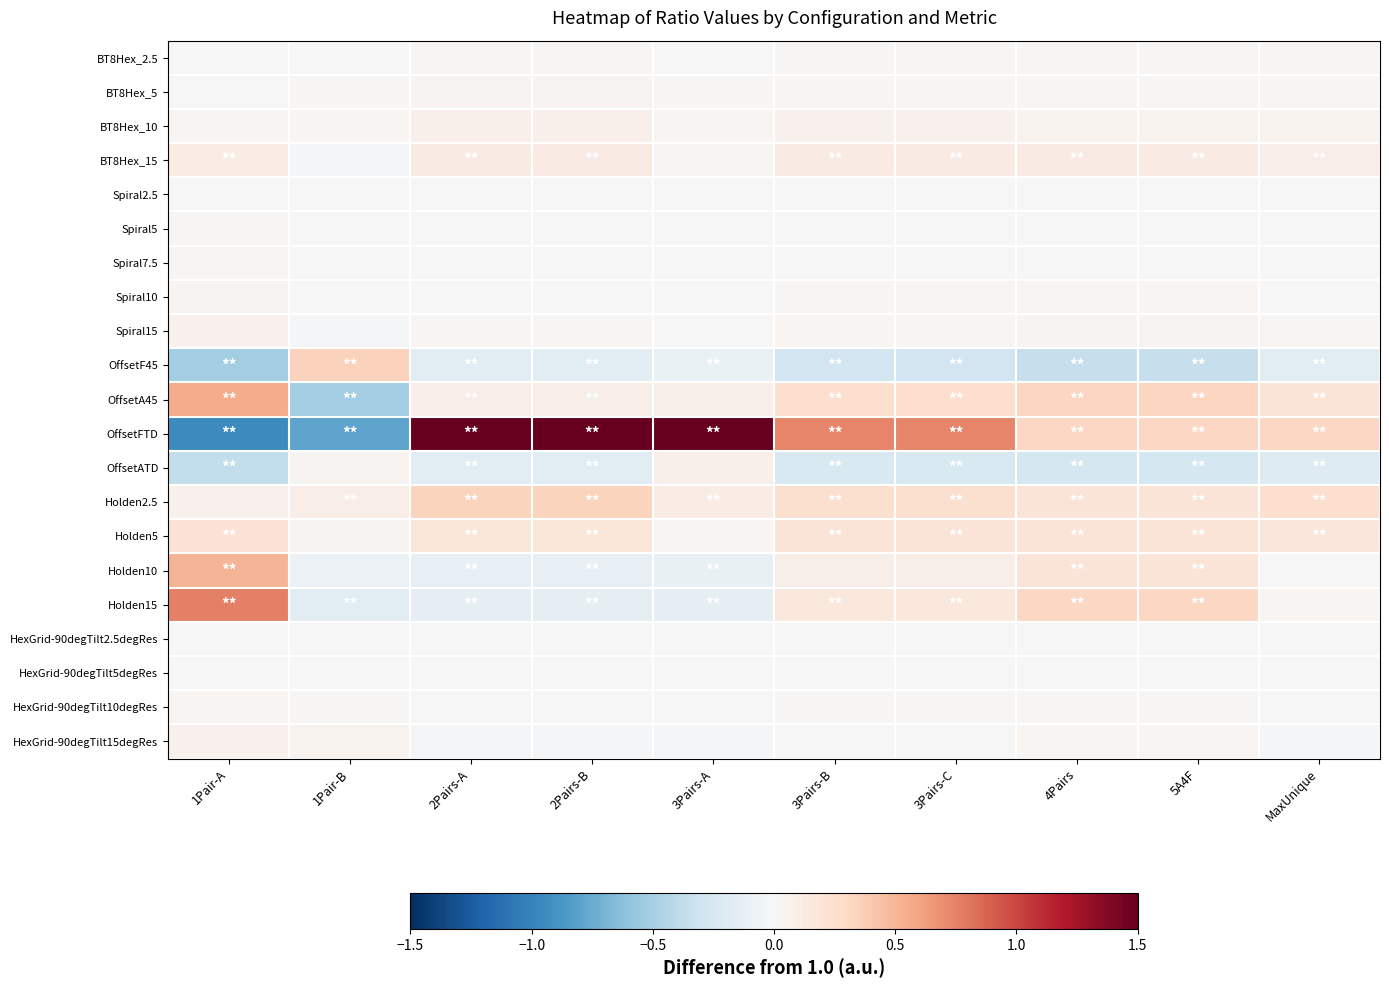

At which category is the sum across all series the highest?

2Pairs-A